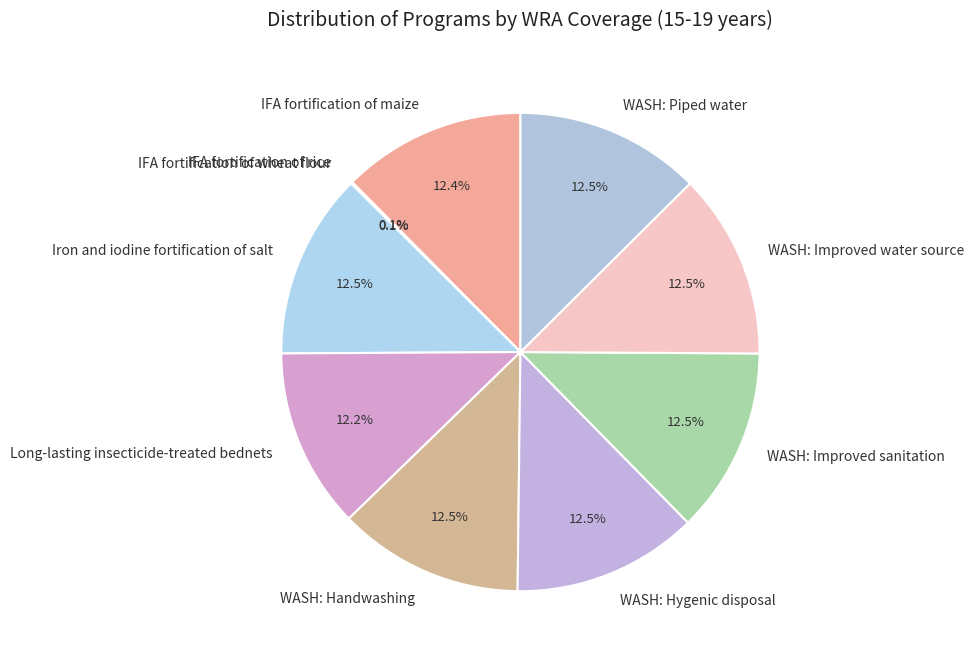

Approximately how many times larger is the value at Iron and iodine fortification of salt compared to WASH: Improved sanitation?

1.0